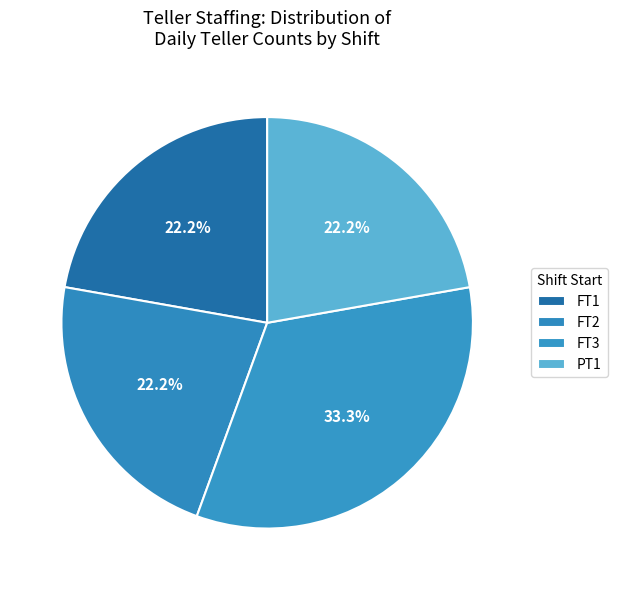

Count the number of slices in the pie.

4